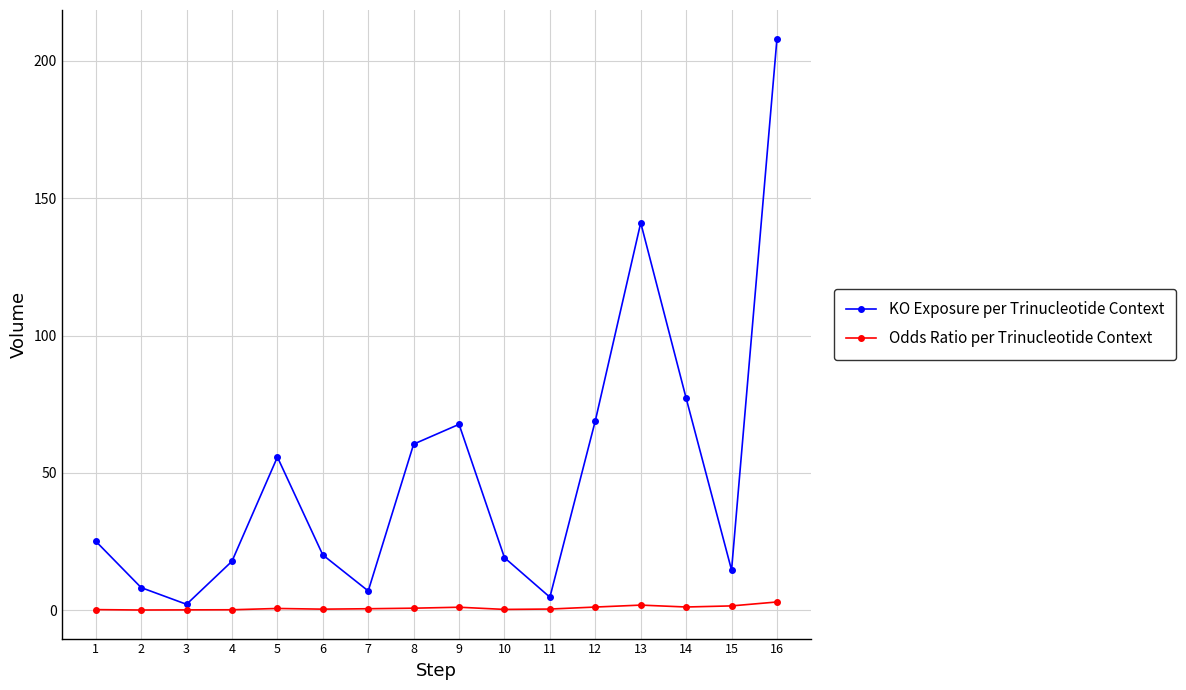

What is the difference between the KO Exposure per Trinucleotide Context values at 14 and 11?

72.4